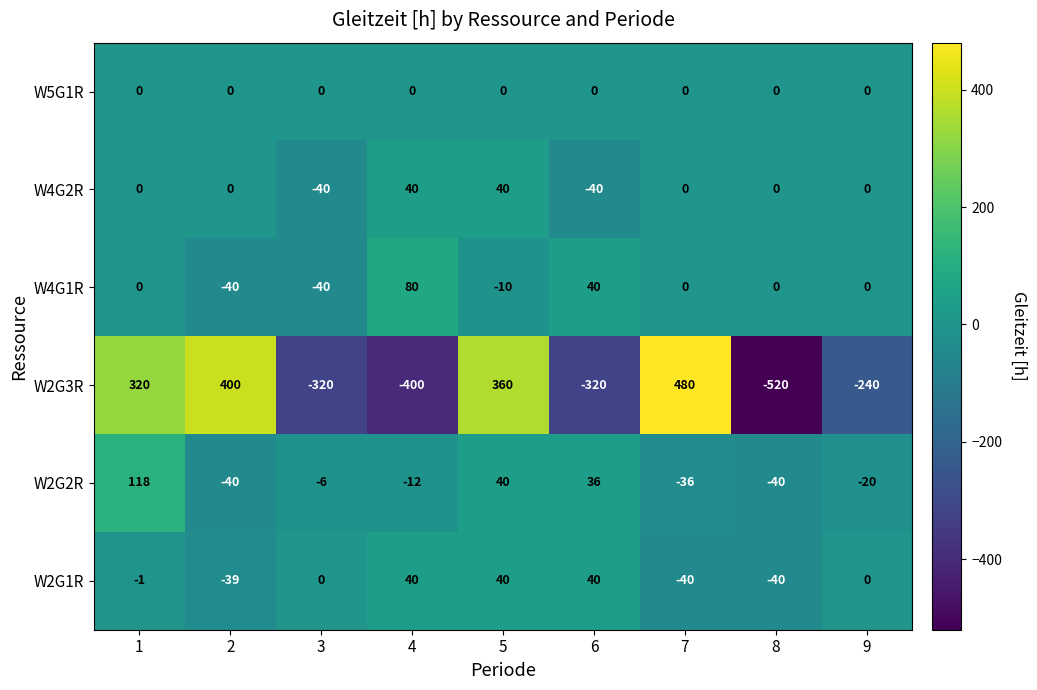

At which category is the sum across all series the highest?

5